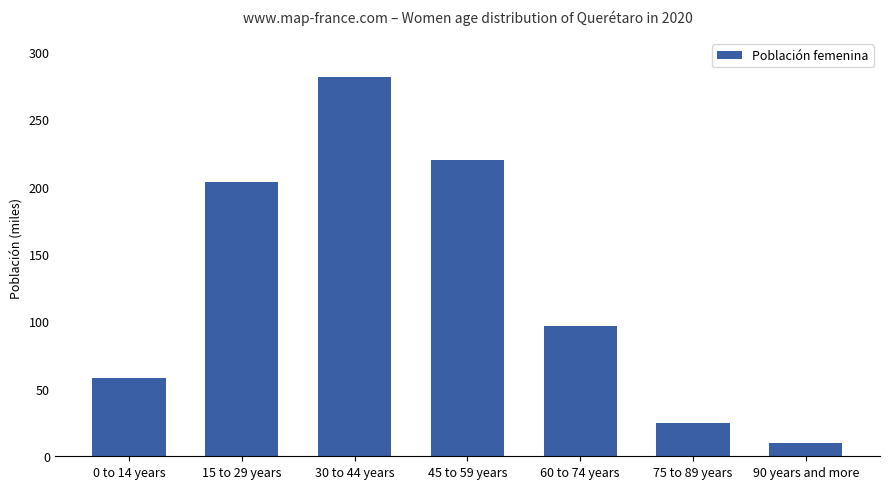

Rank the categories by value from highest to lowest.

30 to 44 years, 45 to 59 years, 15 to 29 years, 60 to 74 years, 0 to 14 years, 75 to 89 years, 90 years and more